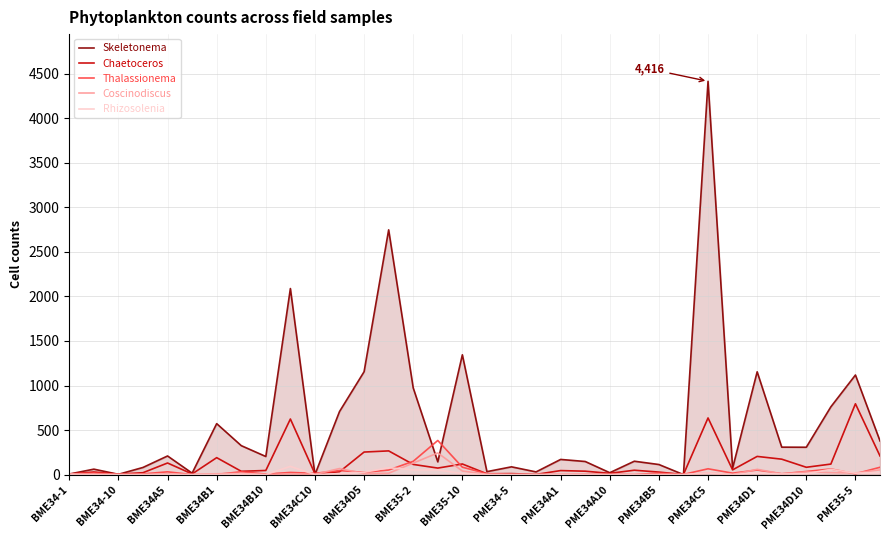

What is the sum of all Coscinodiscus values?

772